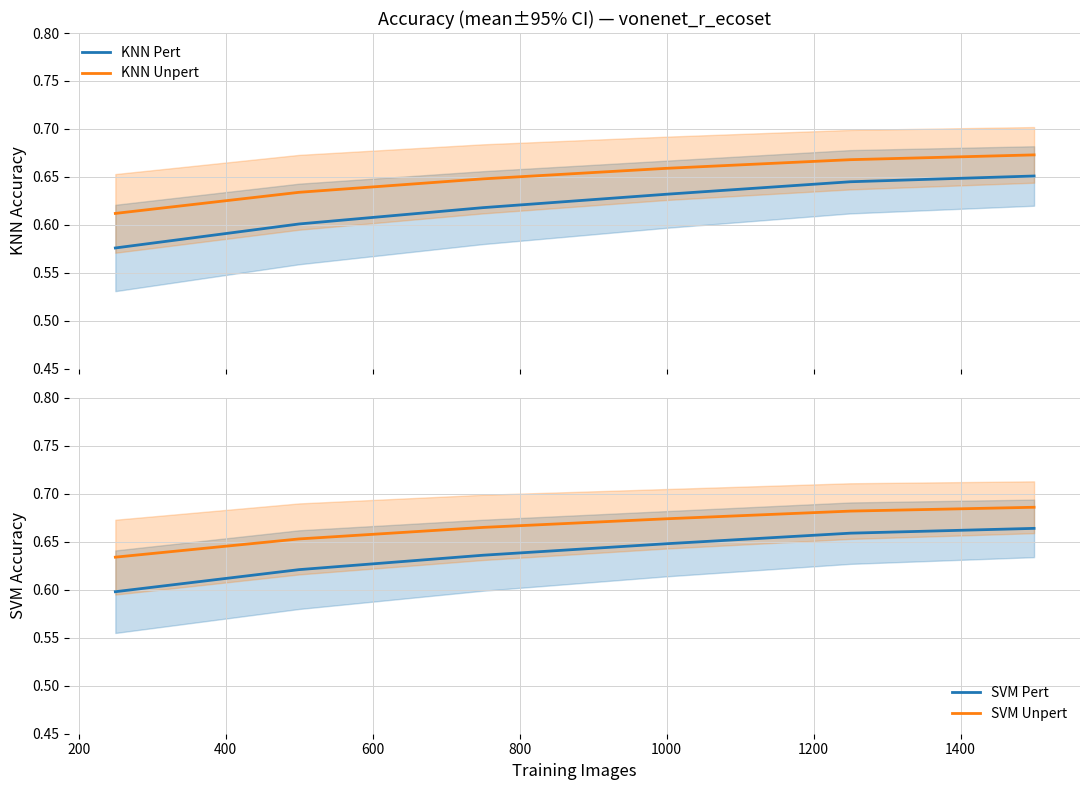

True or false: KNN Unpert and KNN Pert cross at least once.

False